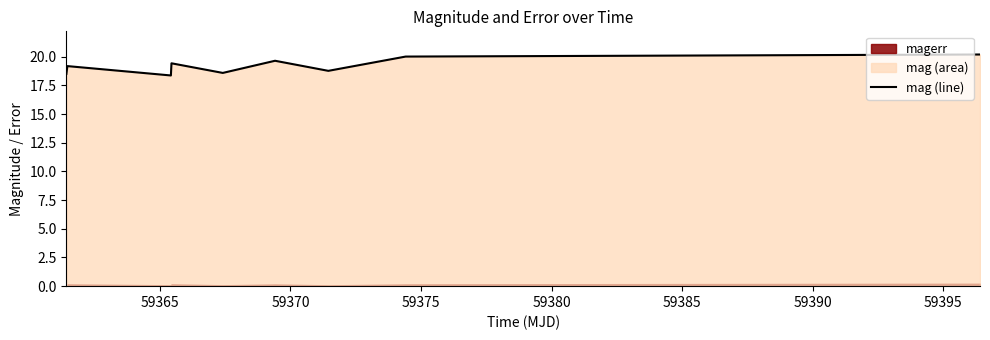

What is the greatest value displayed?

20.2